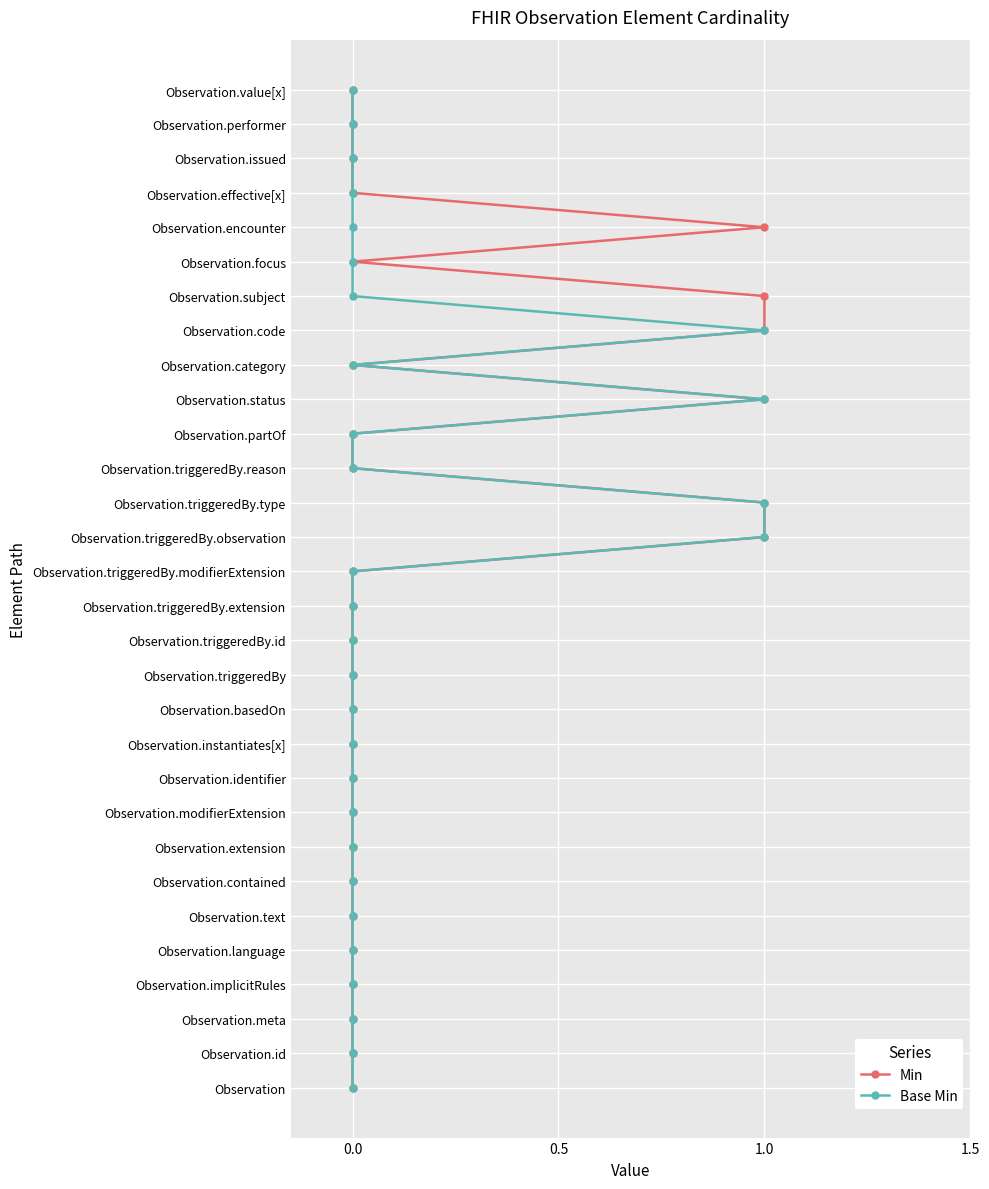

How many lines are shown in the chart?

2